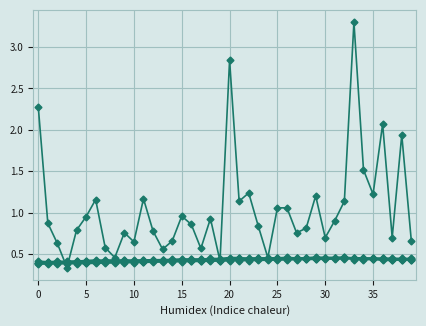

How many lines are shown in the chart?

6